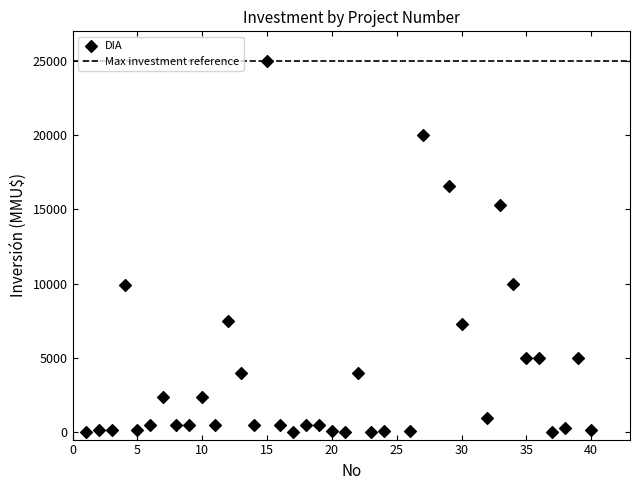

What is the range of X values (max minus min)?

39